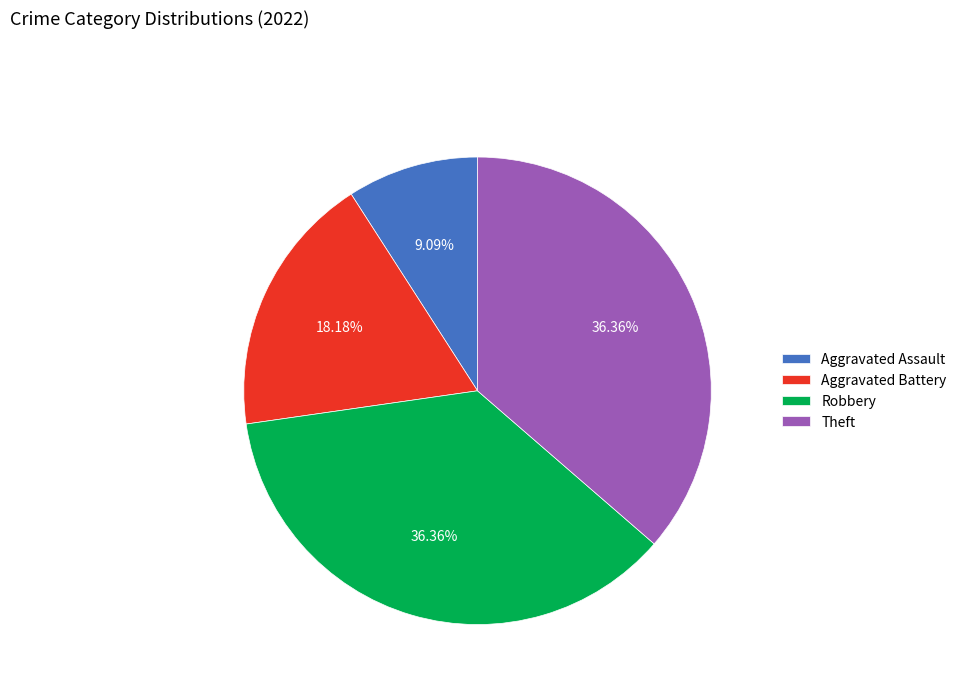

Is it true that Aggravated Assault is 9% of the pie?

True